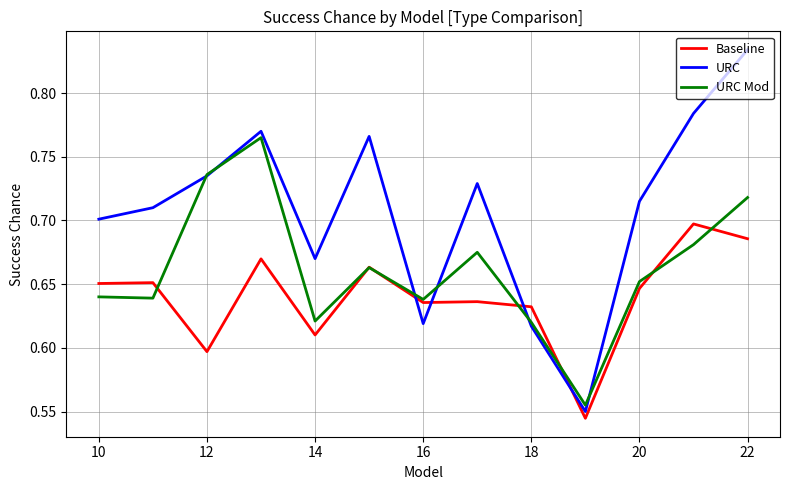

Which series has the largest total across all categories?

URC